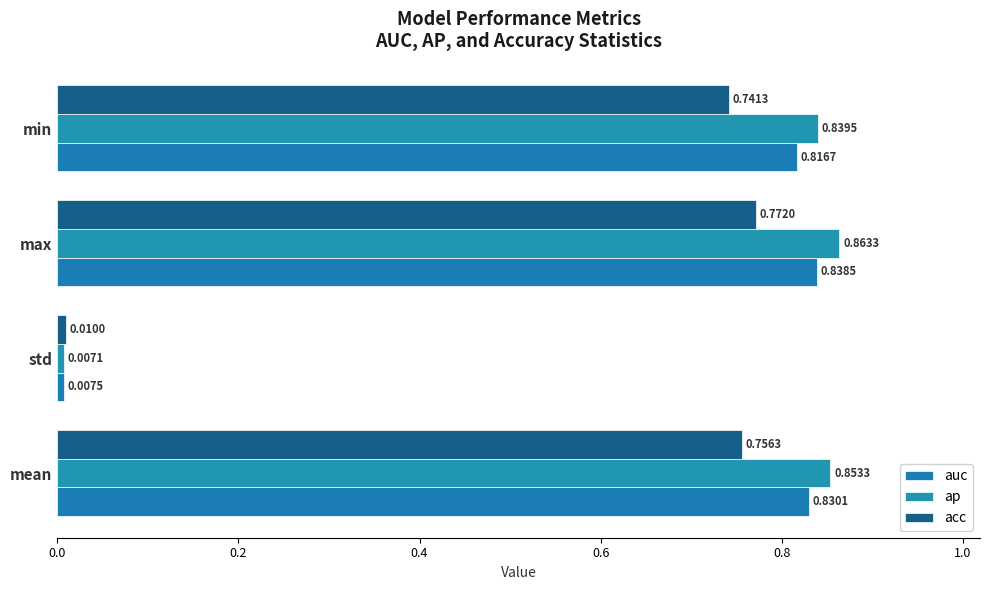

What are all the series names shown in the legend?

auc, ap, acc